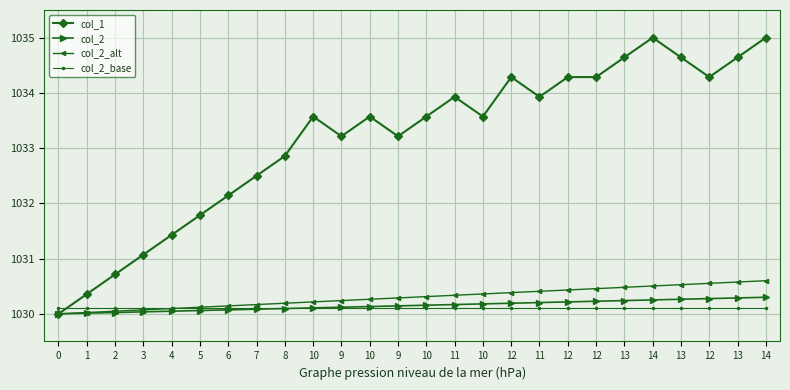

Between 4 and 12, which series saw the biggest shift?

col_1